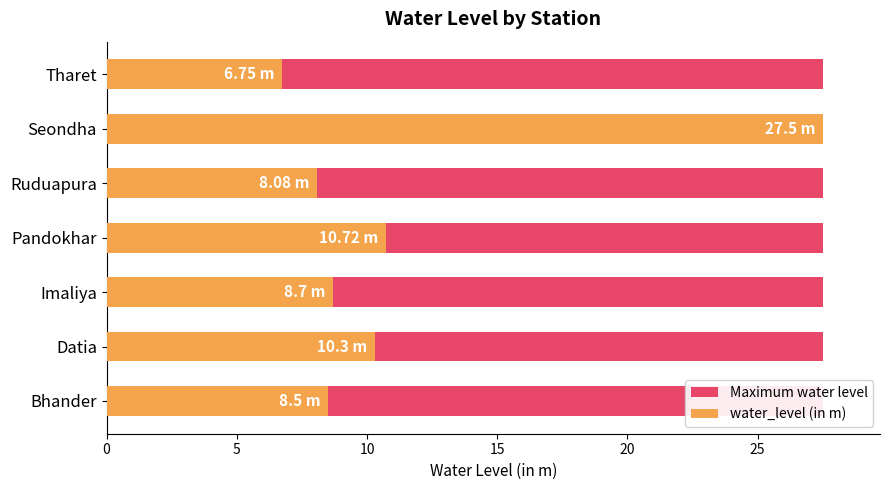

Which has a higher value, 25 or 5?

25